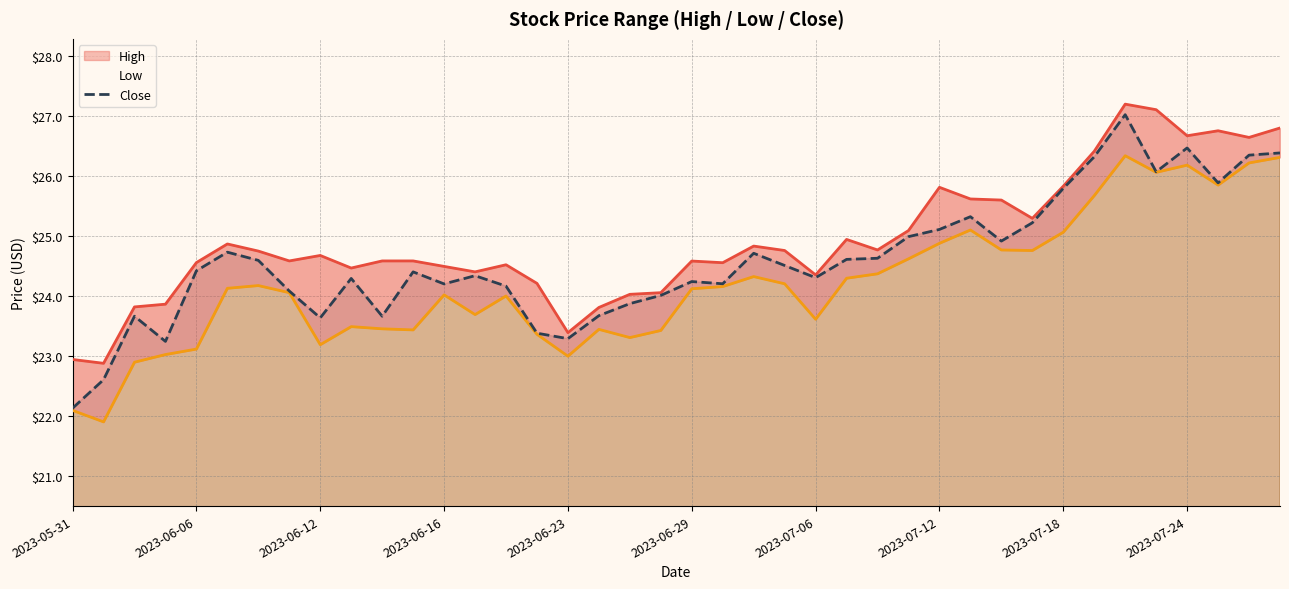

What is the difference between the maximum and second lowest values in the High series?

4.3